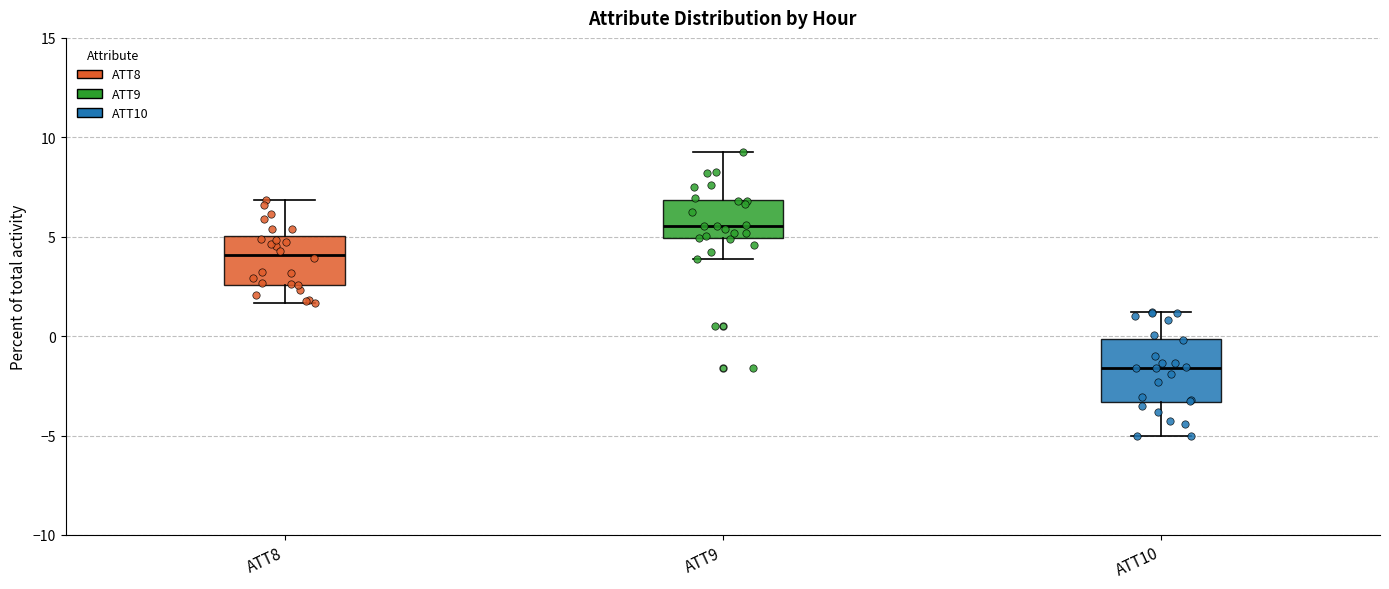

Which box's median line is the highest?

ATT9